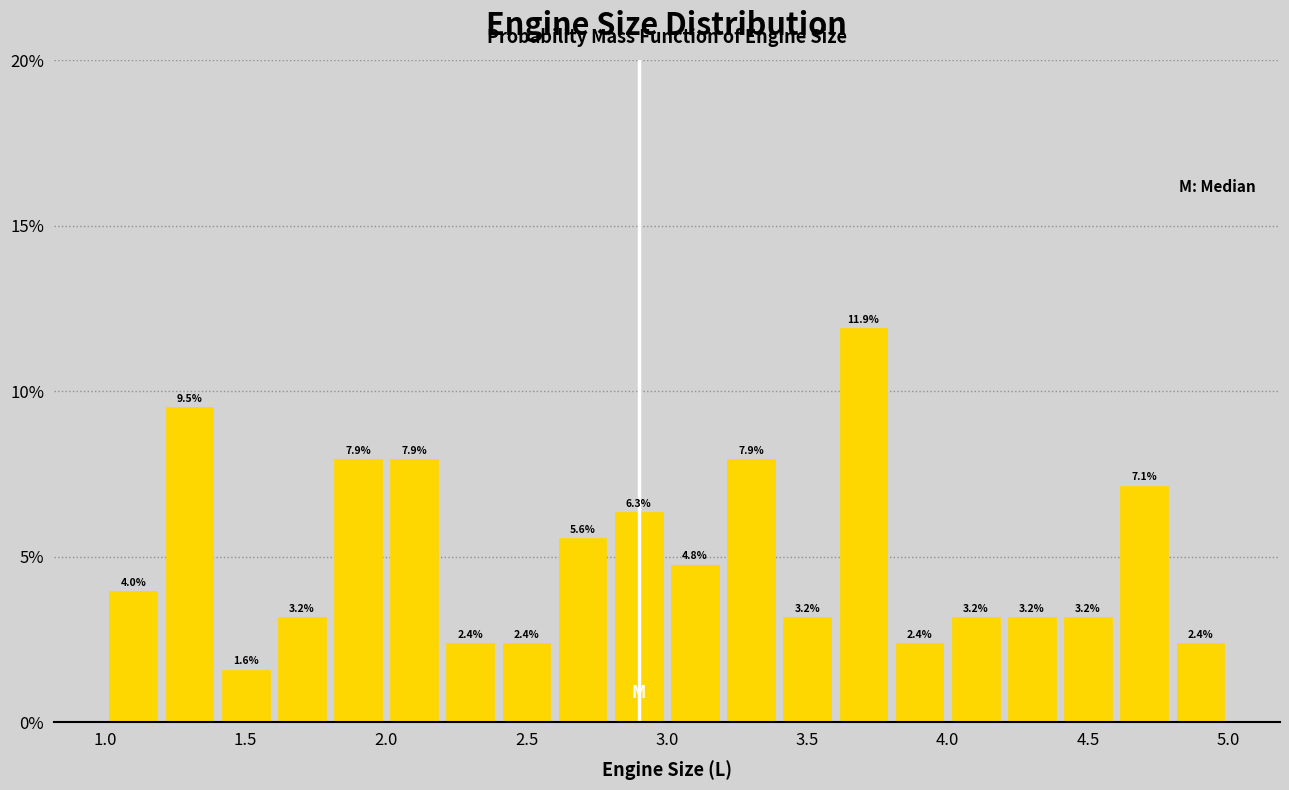

Over which range of the x-axis is the bar tallest?

3.6 to 3.8